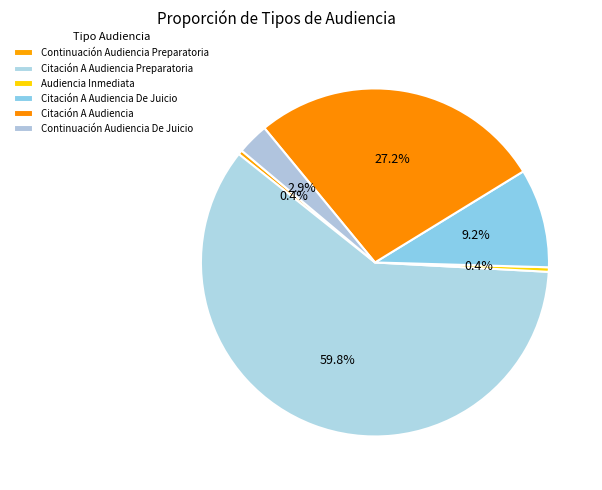

How many segments does this pie chart have?

6